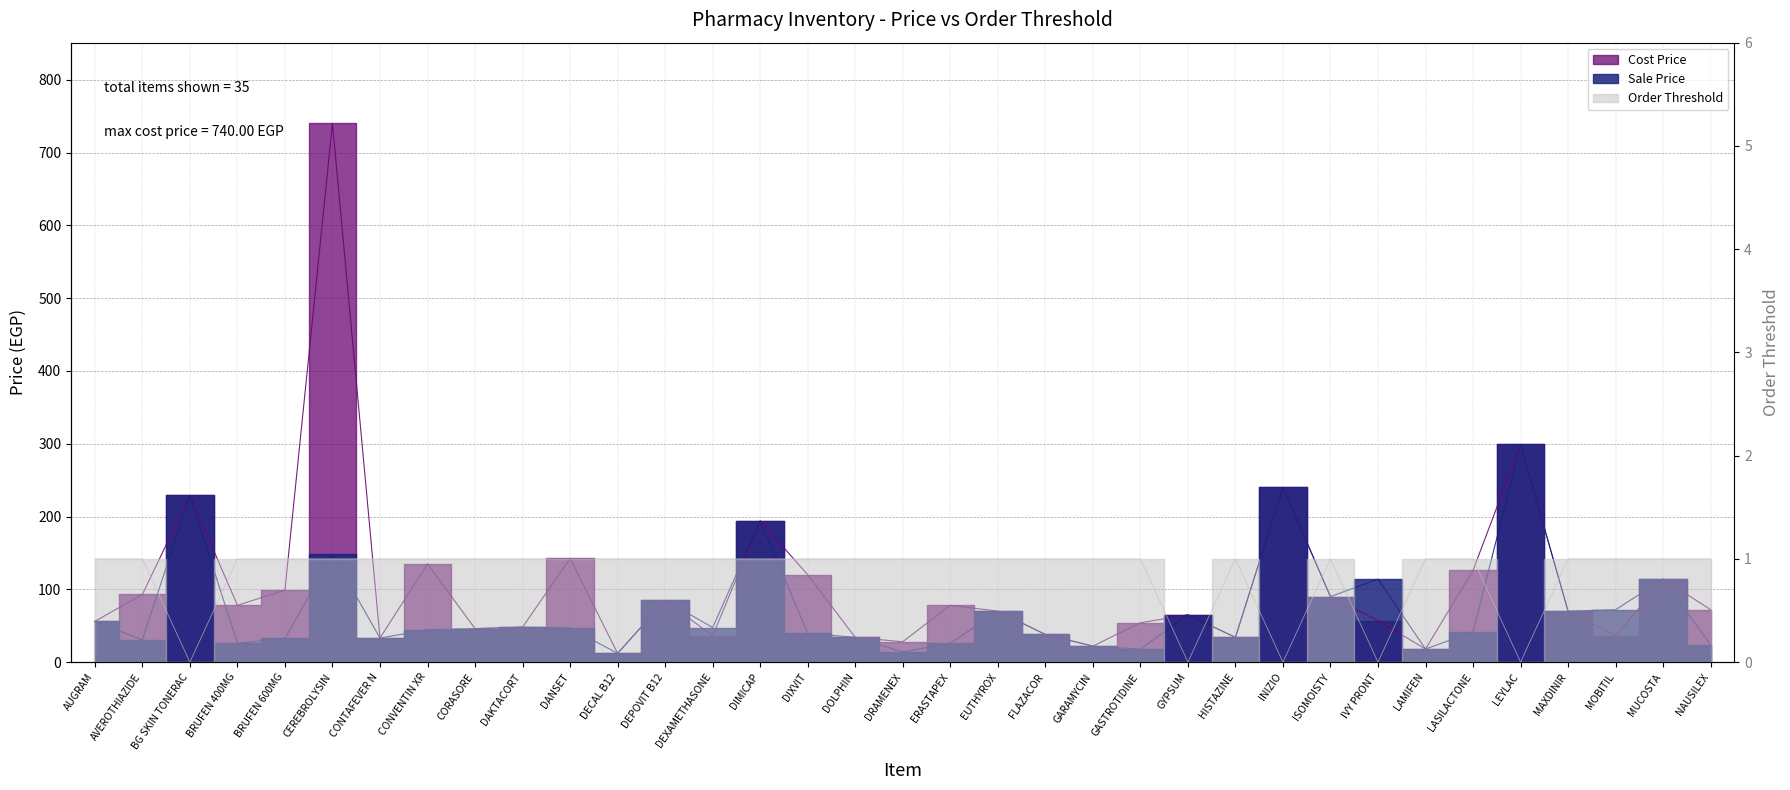

The Sale Price series shows 137.7 at BG SKIN TONERAC. True or false?

False